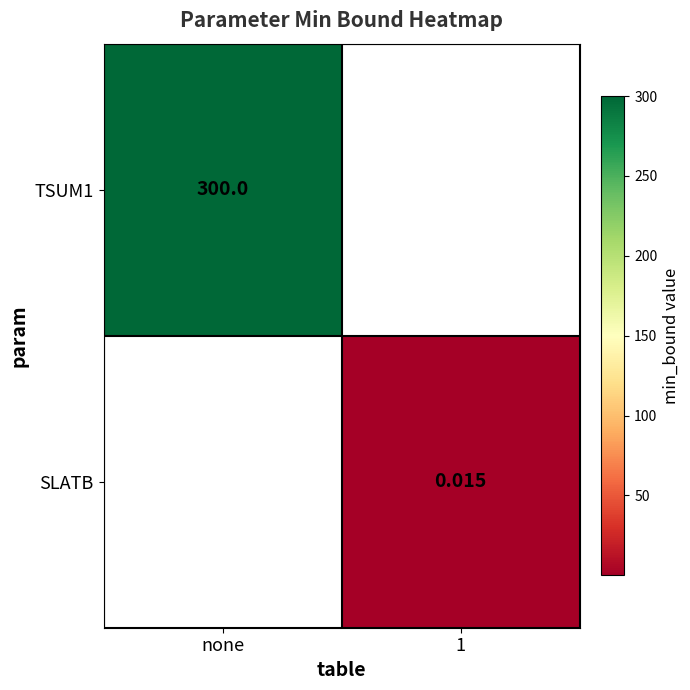

List the series in order of their overall mean, lowest first.

SLATB, TSUM1